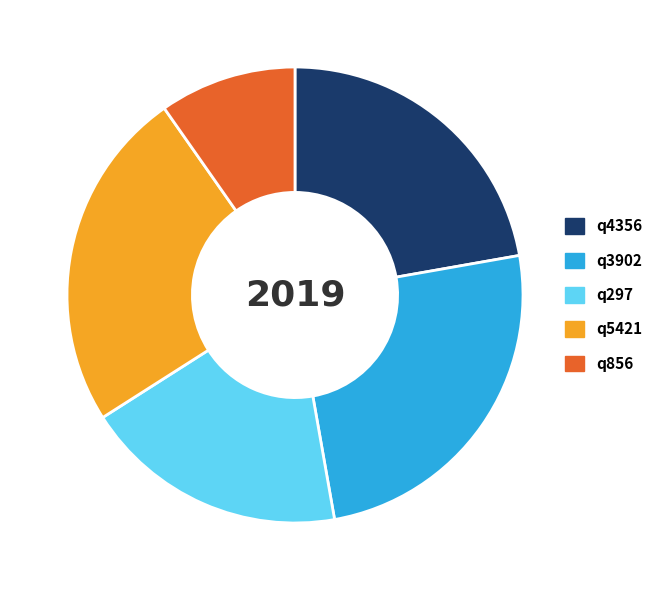

Combined, do q297 and q856 account for over 50%?

No